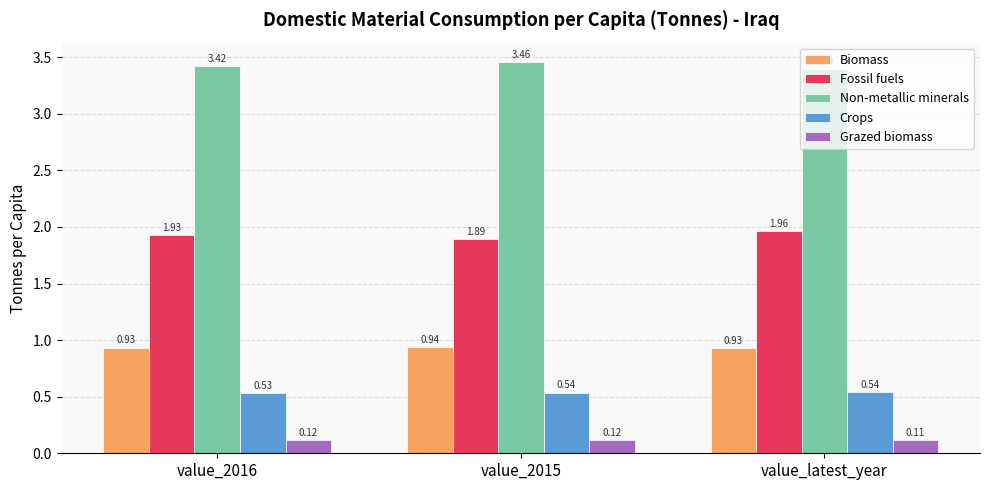

Are the bars horizontal?

No